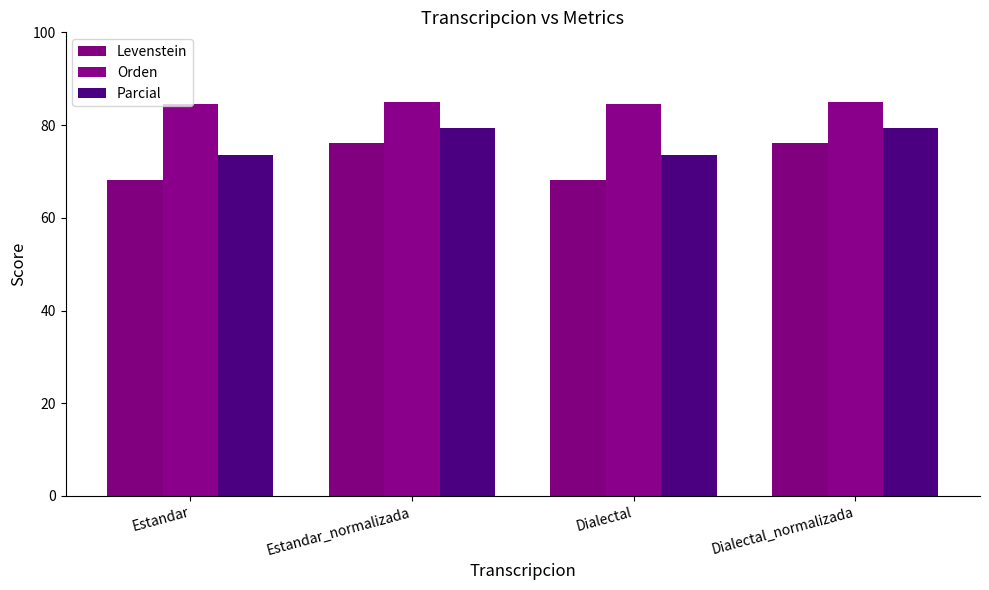

What is the sum of the Orden values at Estandar_normalizada and Dialectal_normalizada?

170.1